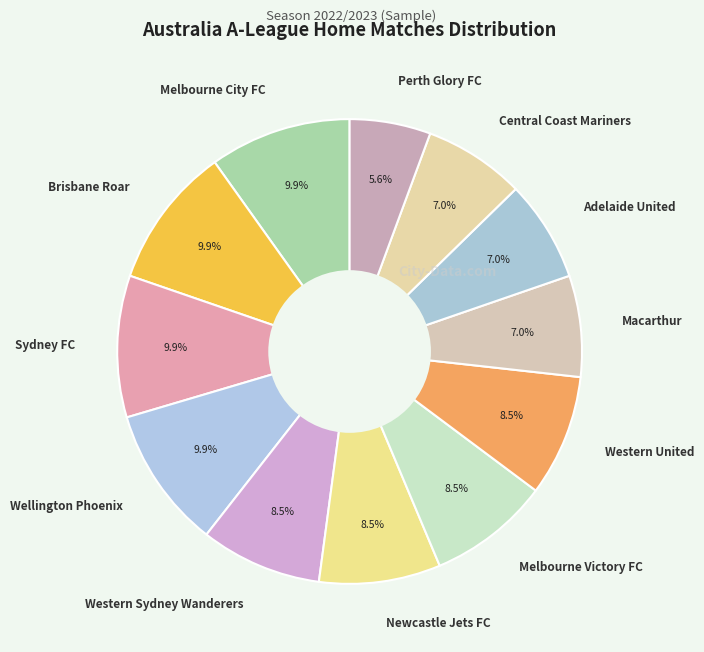

What is the ratio of the value at Perth Glory FC to the value at Western Sydney Wanderers?

0.7